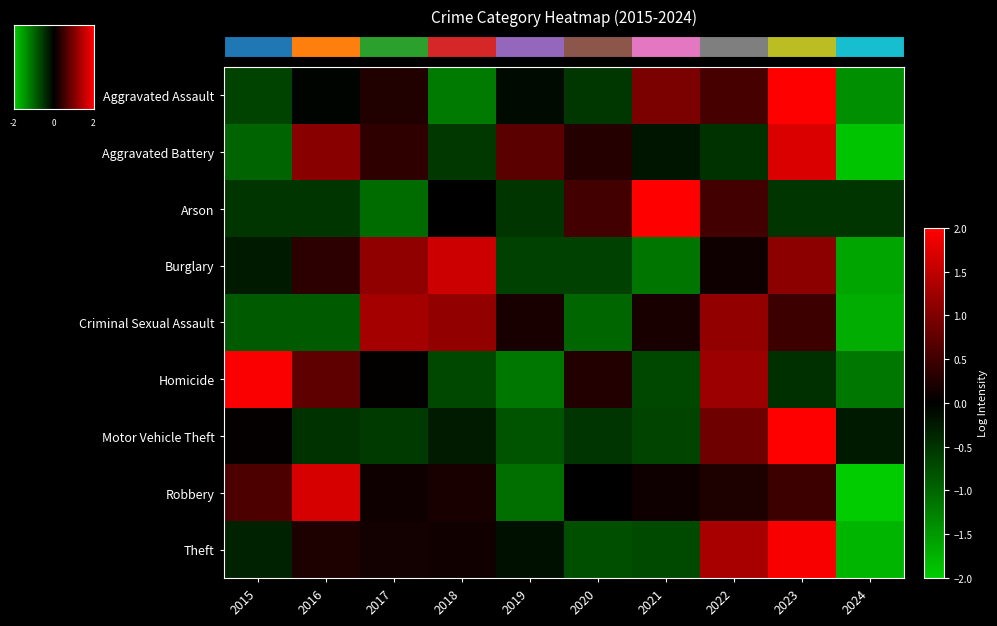

At 2016, list the series in order from smallest to largest.

Criminal Sexual Assault, Arson, Motor Vehicle Theft, Aggravated Assault, Theft, Burglary, Homicide, Aggravated Battery, Robbery